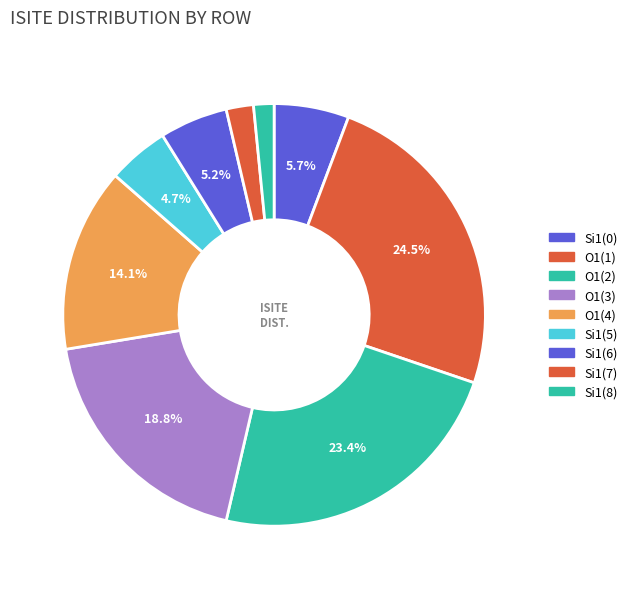

Count the number of slices in the pie.

9